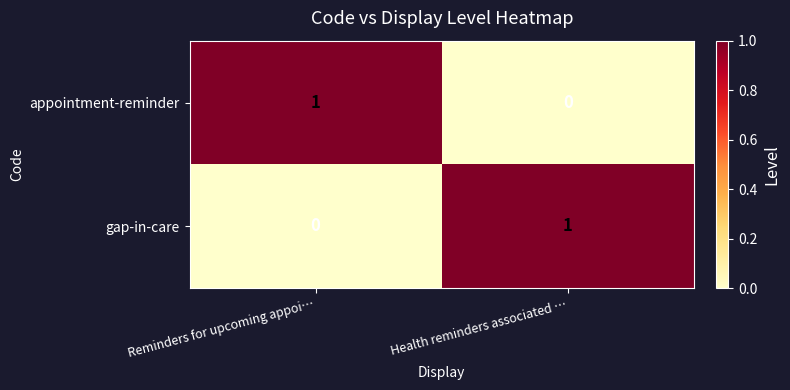

Reading right to left, extract all data points from this chart.

appointment-reminder: 0	1
gap-in-care: 1	0